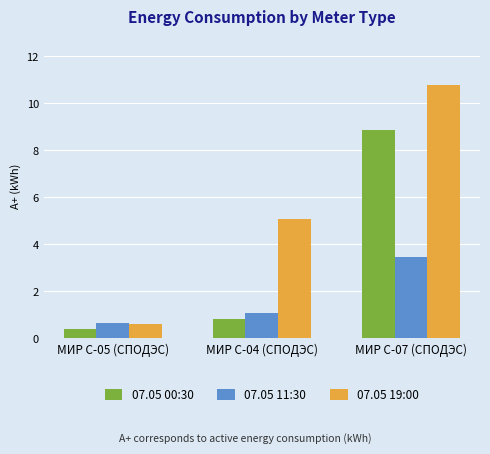

What is the sum of all 07.05 11:30 values?

5.2